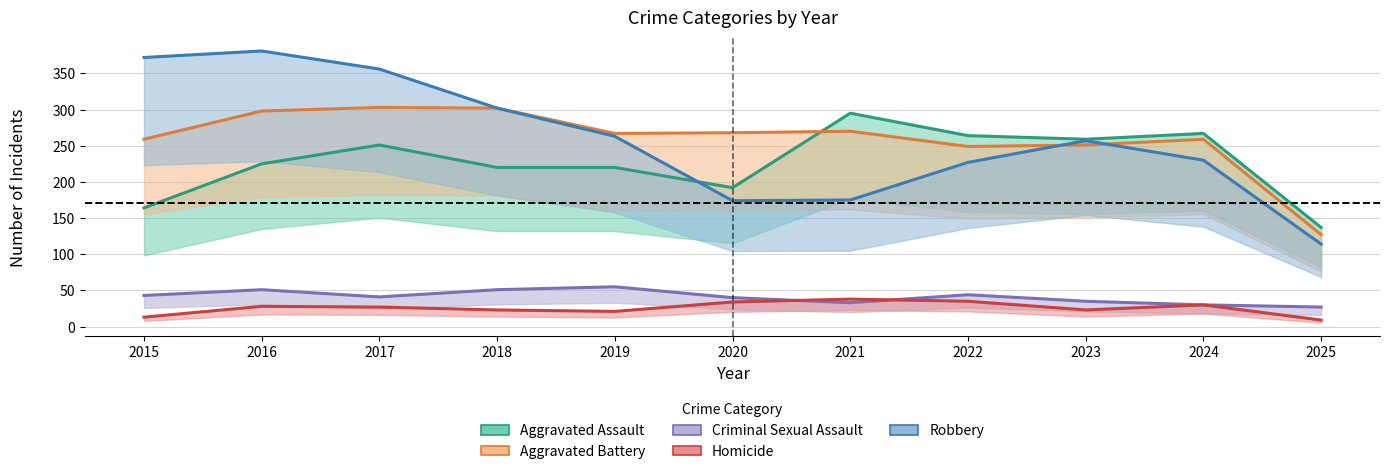

Does the chart display data point markers on the line(s)?

No